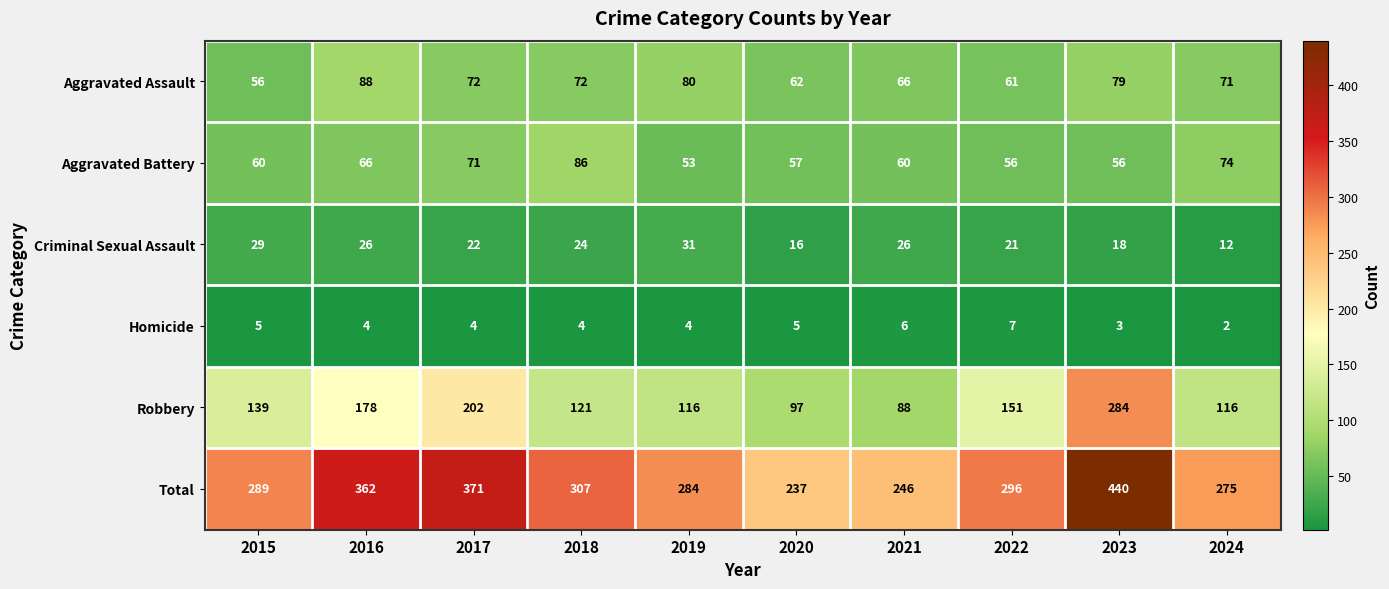

Is it true that Aggravated Assault equals 62 at 2020?

True